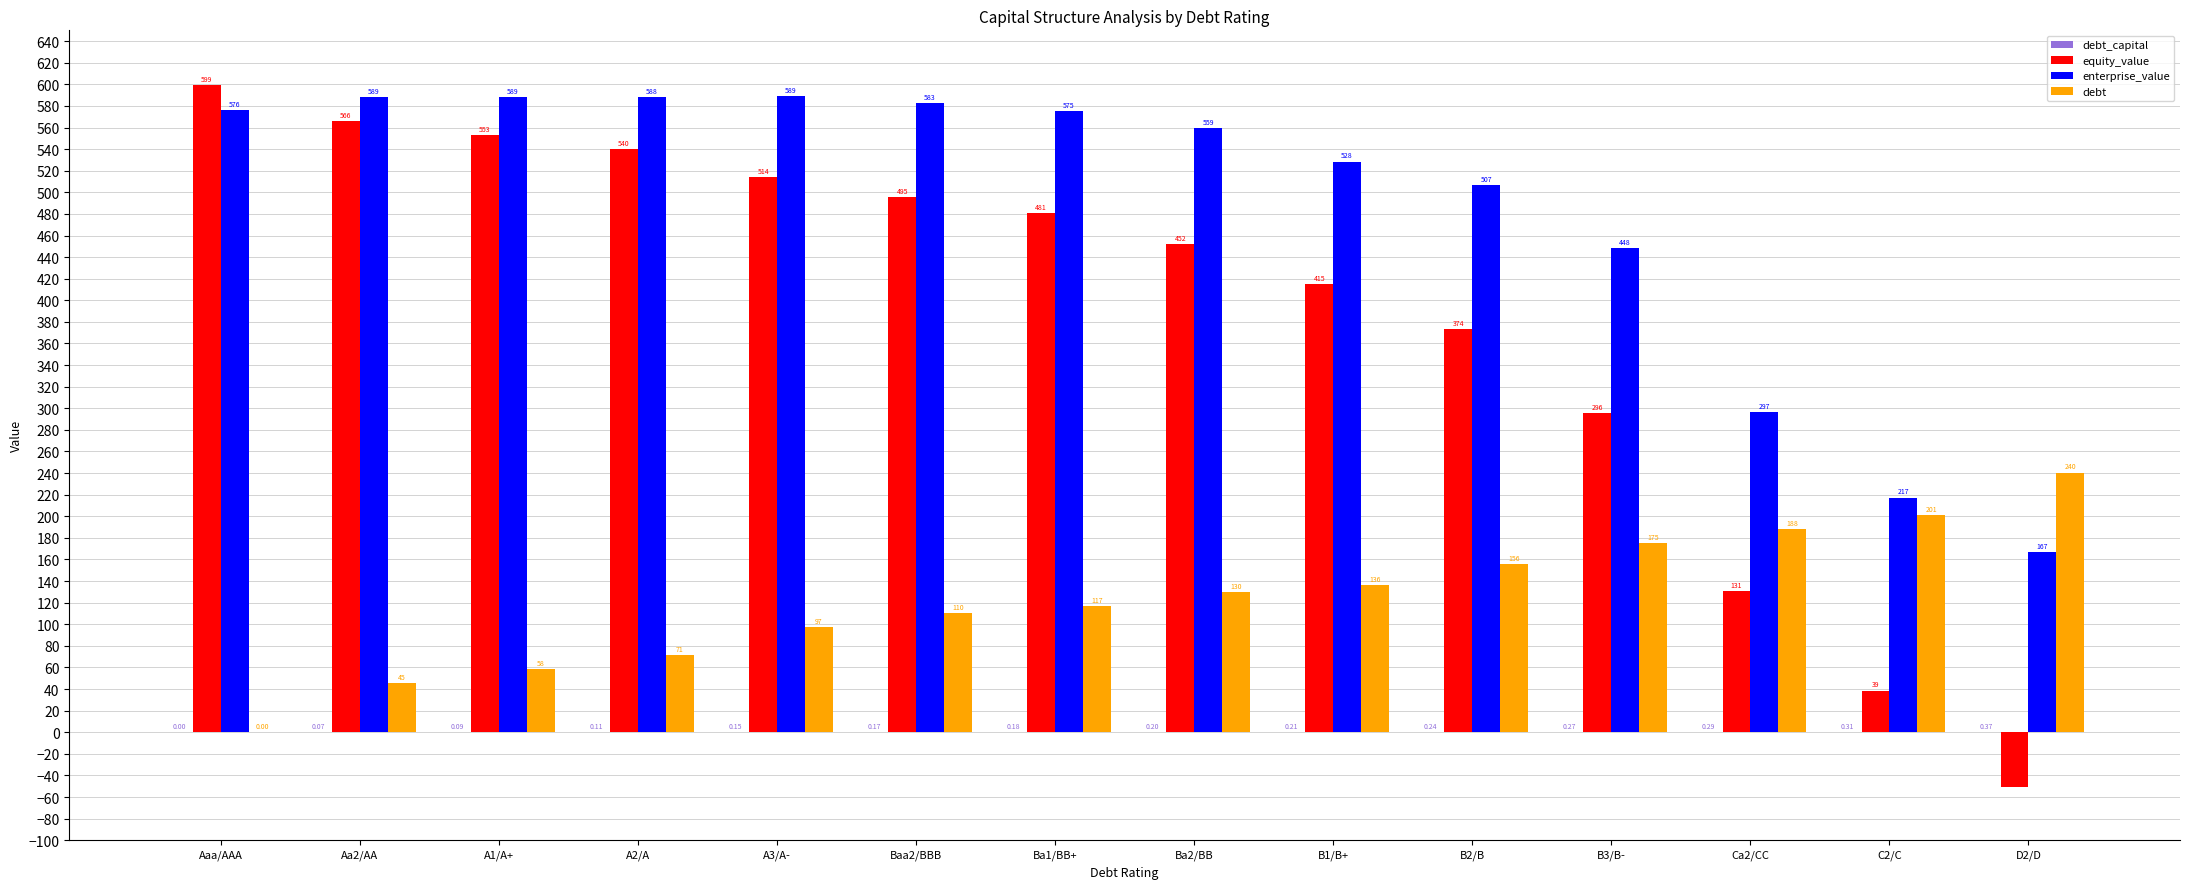

At which label does enterprise_value first exceed 574?

Aaa/AAA